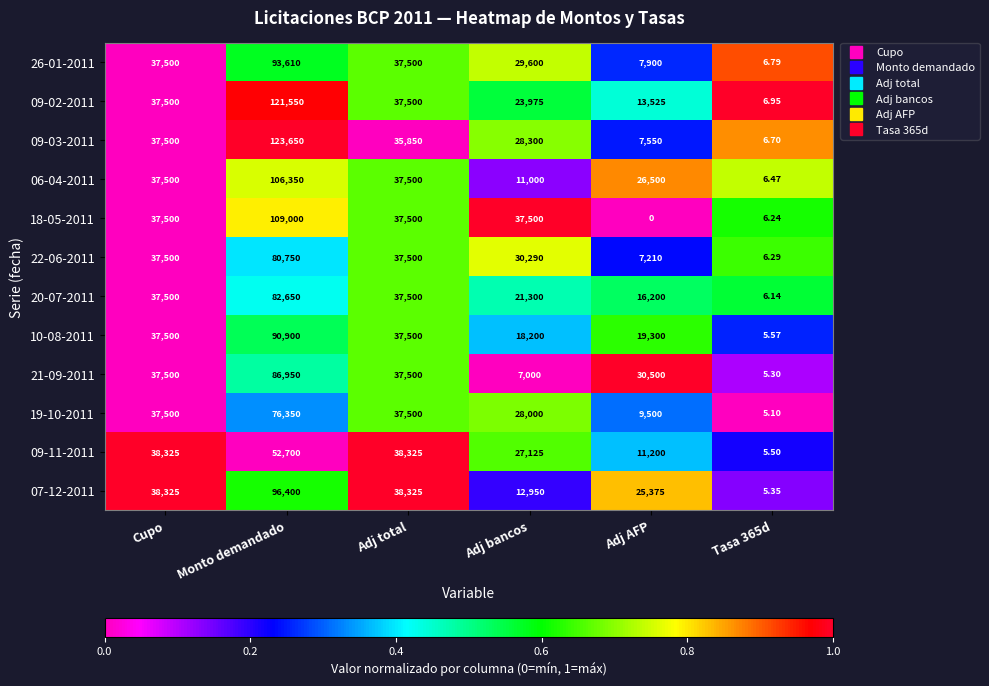

Is the value of 06-04-2011 at Adj AFP greater than the value of 26-01-2011 at Monto demandado?

No